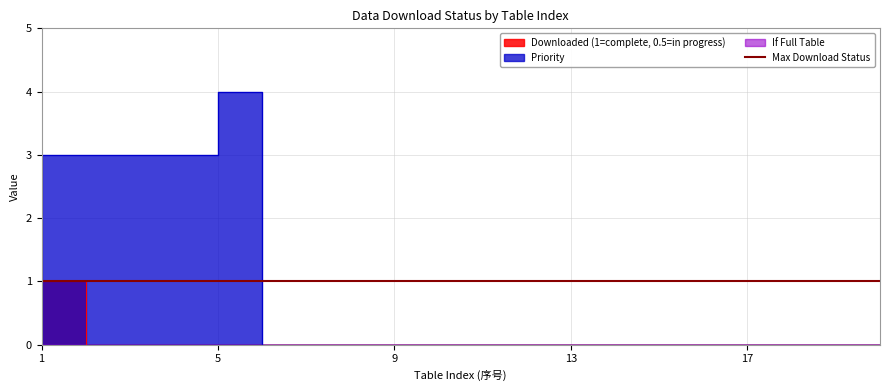

True or false: Priority has more than 1 interior local peaks.

False